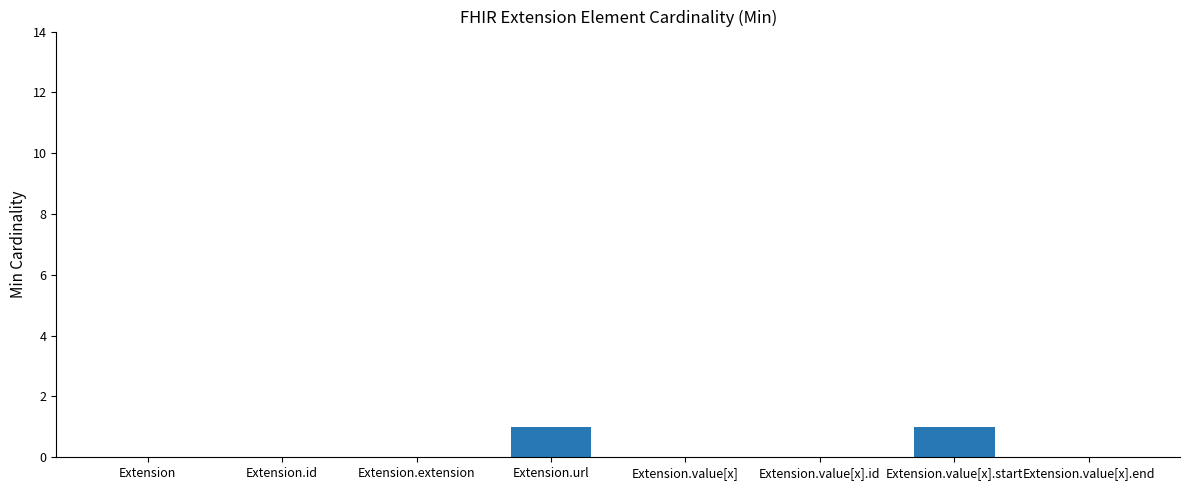

What is the change in value from Extension.id to Extension.url?

+1